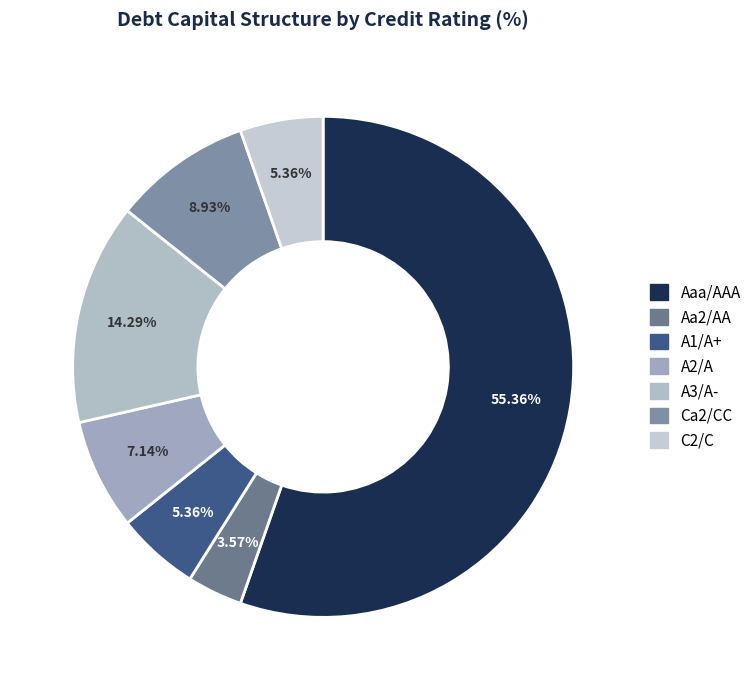

To the nearest percent, what portion does A1/A+ represent?

5%